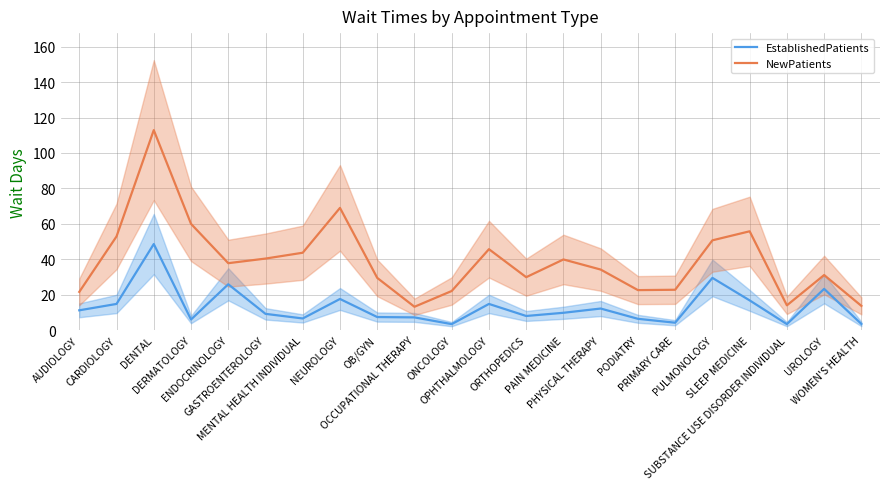

At which category does NewPatients reach its first local peak?

DENTAL